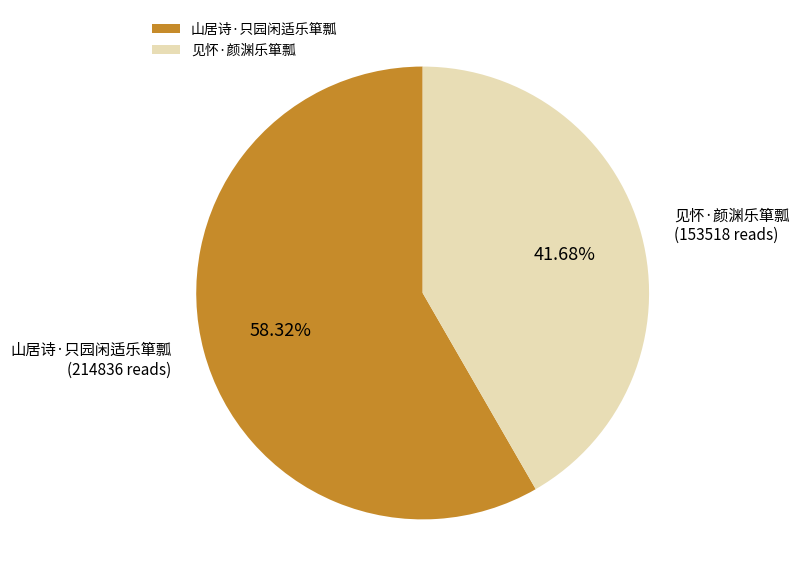

What is the total percentage of 见怀·颜渊乐箪瓢 and 山居诗·只园闲适乐箪瓢?

100.0%